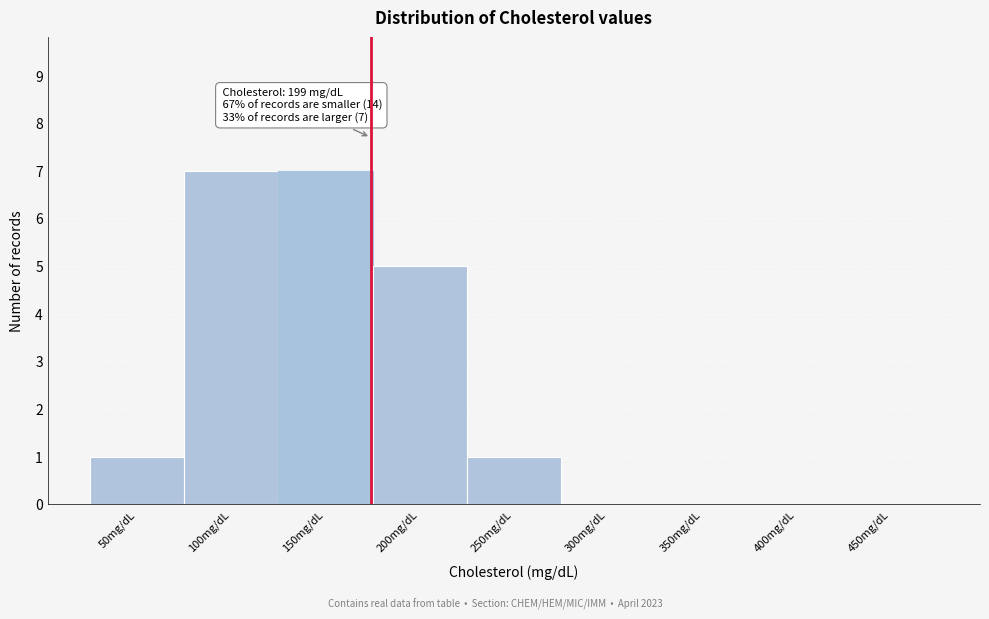

Reading left to right, extract all data points from this chart.

50mg/dL=1	100mg/dL=7	150mg/dL=7	200mg/dL=5	250mg/dL=1	300mg/dL=0	350mg/dL=0	400mg/dL=0	450mg/dL=0